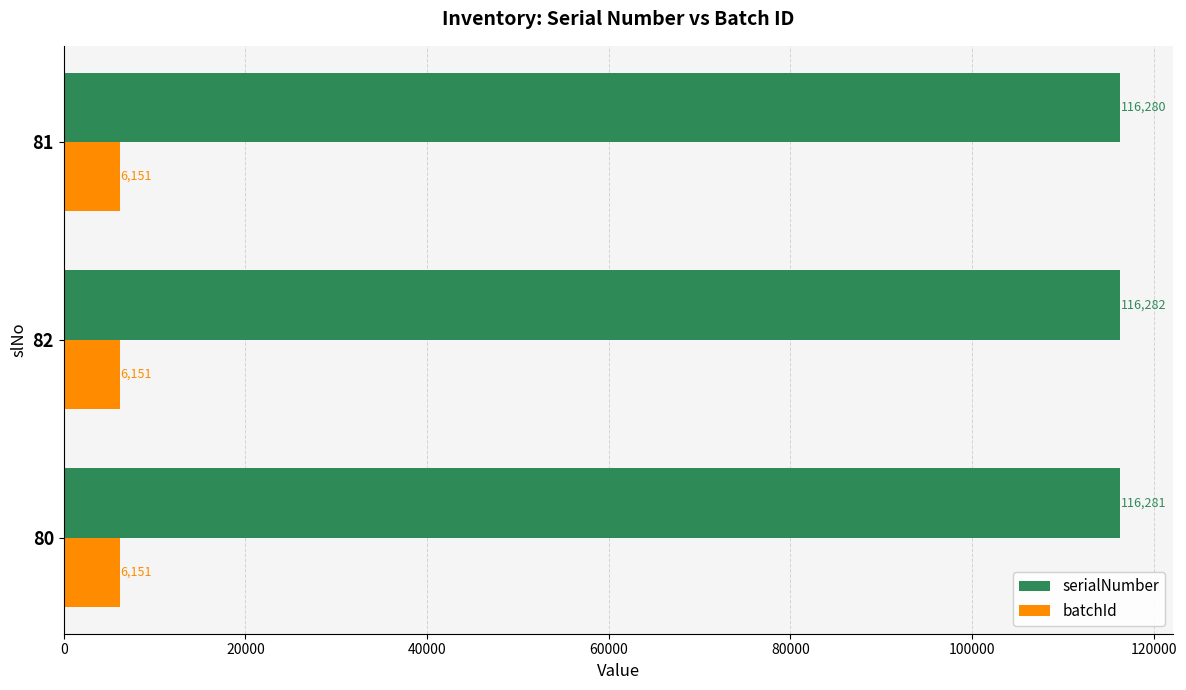

Is it true that serialNumber equals 196555 at 82?

False